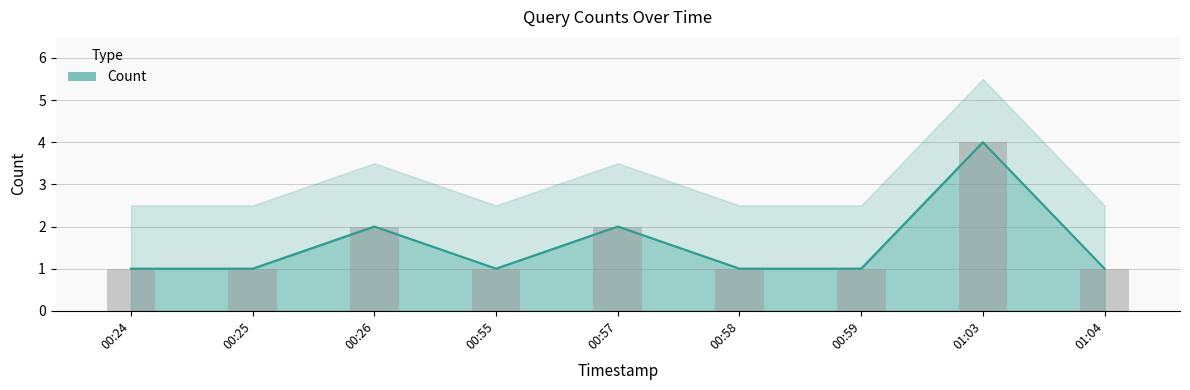

What is the label of the 9th bar from the left?

01:04